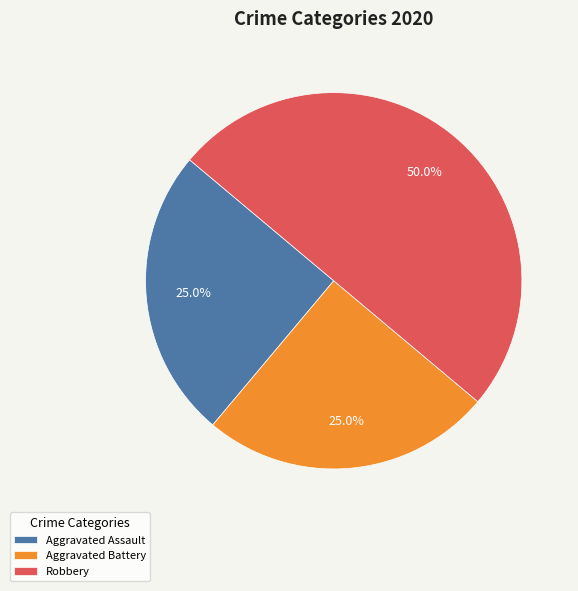

To the nearest percent, what percentage of the pie is Aggravated Assault?

25%